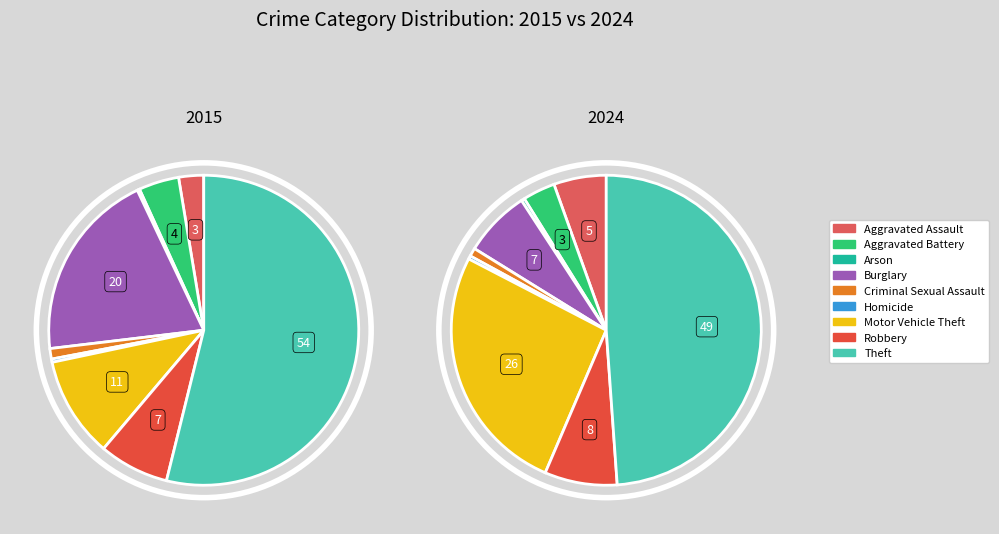

Which slice is the largest?

Theft